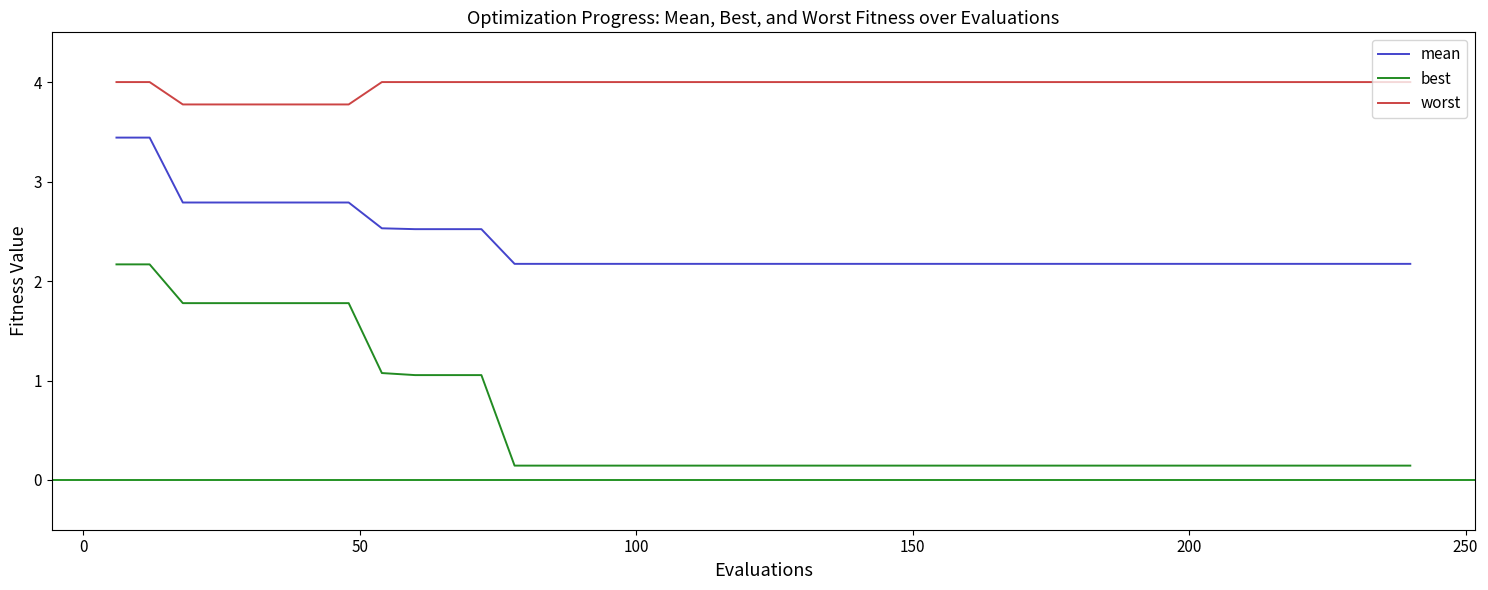

Which series has the largest total across all categories?

worst